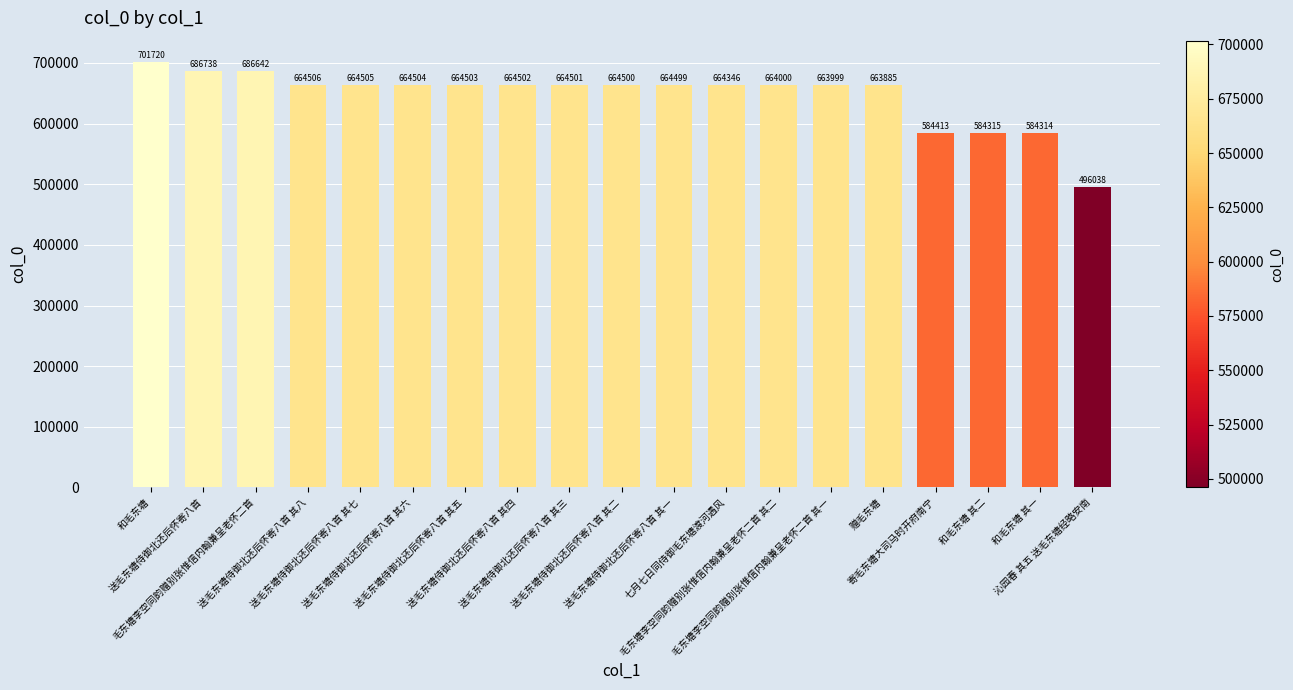

Which label corresponds to the smallest value in the chart?

沁园春 其五 送毛东塘经略安南